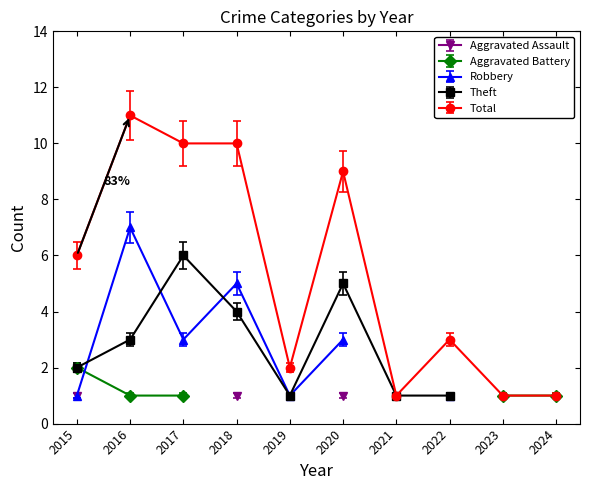

Rank the series by their maximum value, from lowest to highest.

Aggravated Assault, Aggravated Battery, Theft, Robbery, Total